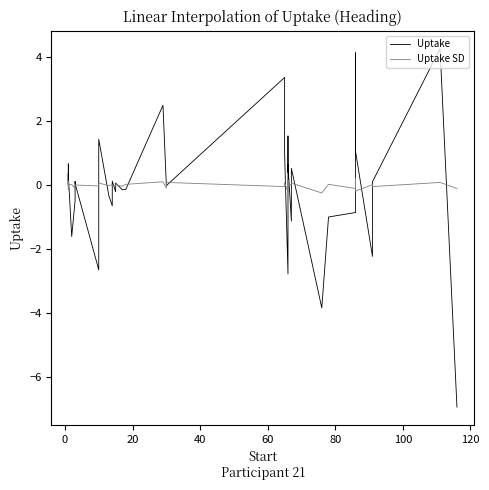

What is the maximum value shown in the chart?

4.3